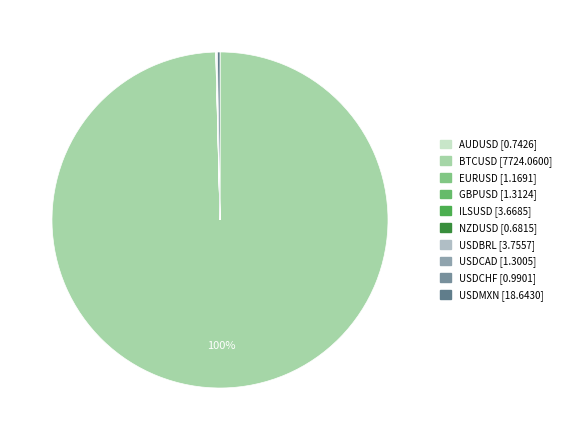

Rank the categories by value from lowest to highest.

NZDUSD, AUDUSD, USDCHF, EURUSD, USDCAD, GBPUSD, ILSUSD, USDBRL, USDMXN, BTCUSD